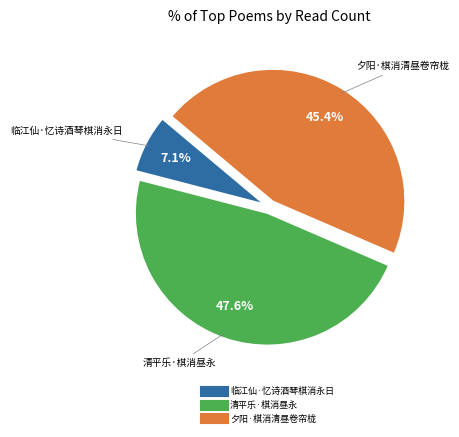

Is there any slice that represents more than half of the pie?

No